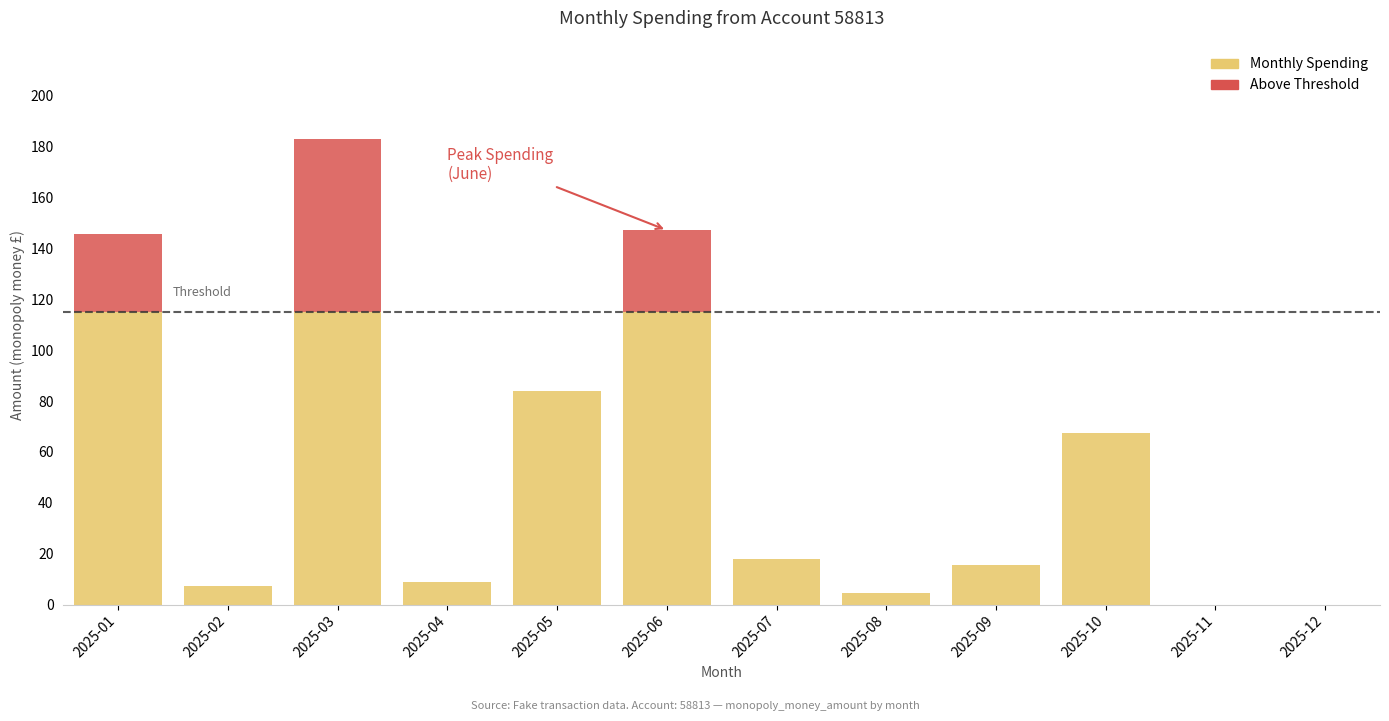

At which category is the sum across all series the highest?

2025-03